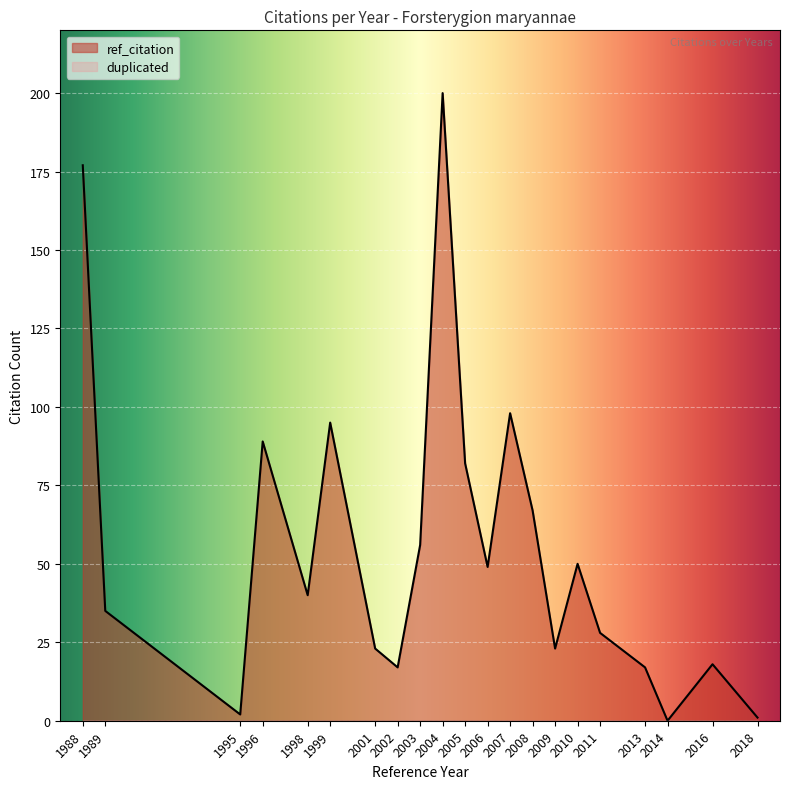

List the series in order of their overall mean, lowest first.

duplicated, ref_citation